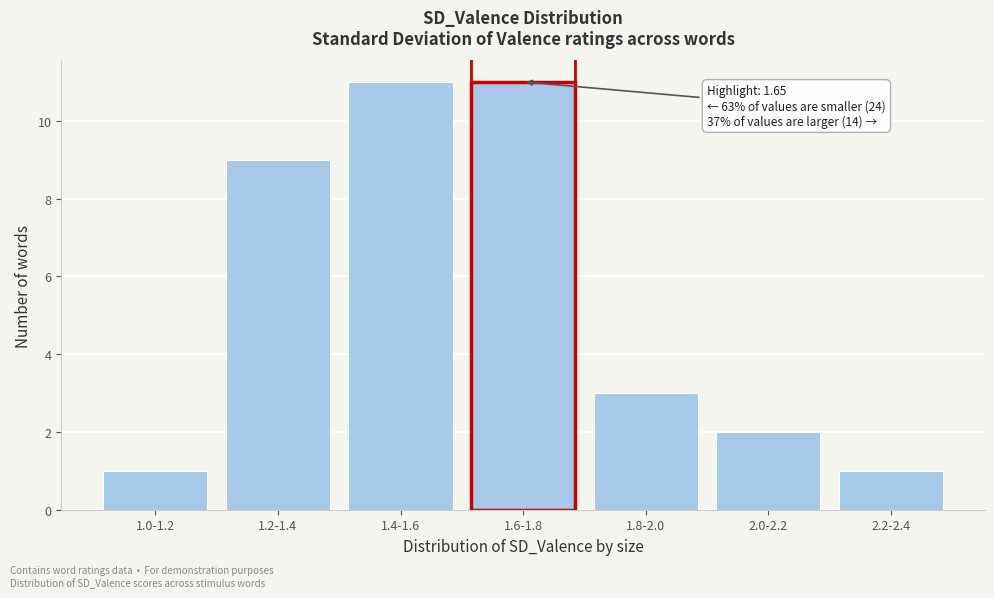

Reading left to right, extract all data points from this chart.

1.0-1.2=1	1.2-1.4=9	1.4-1.6=11	1.6-1.8=11	1.8-2.0=3	2.0-2.2=2	2.2-2.4=1